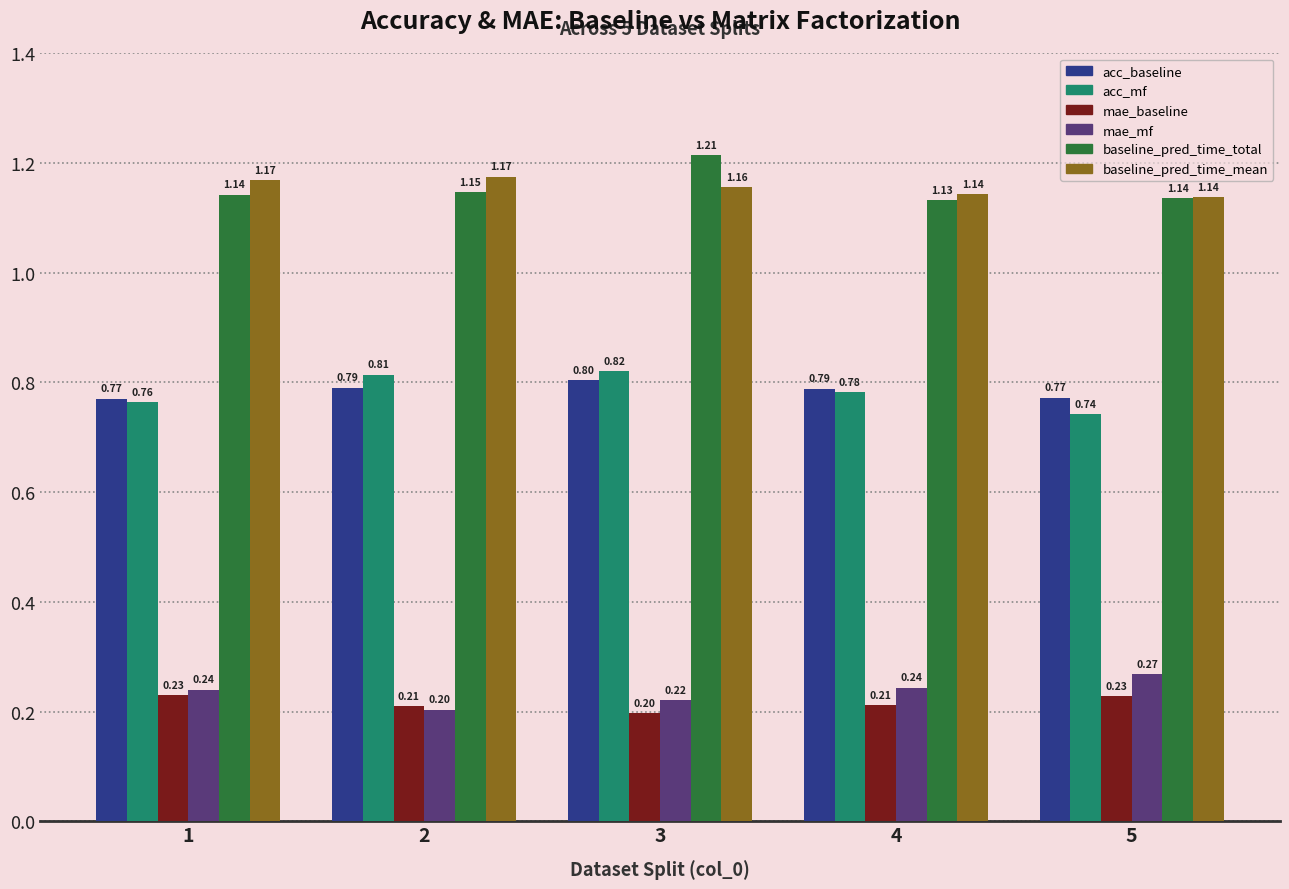

What is the sum of the acc_baseline values at 2 and 3?

1.6